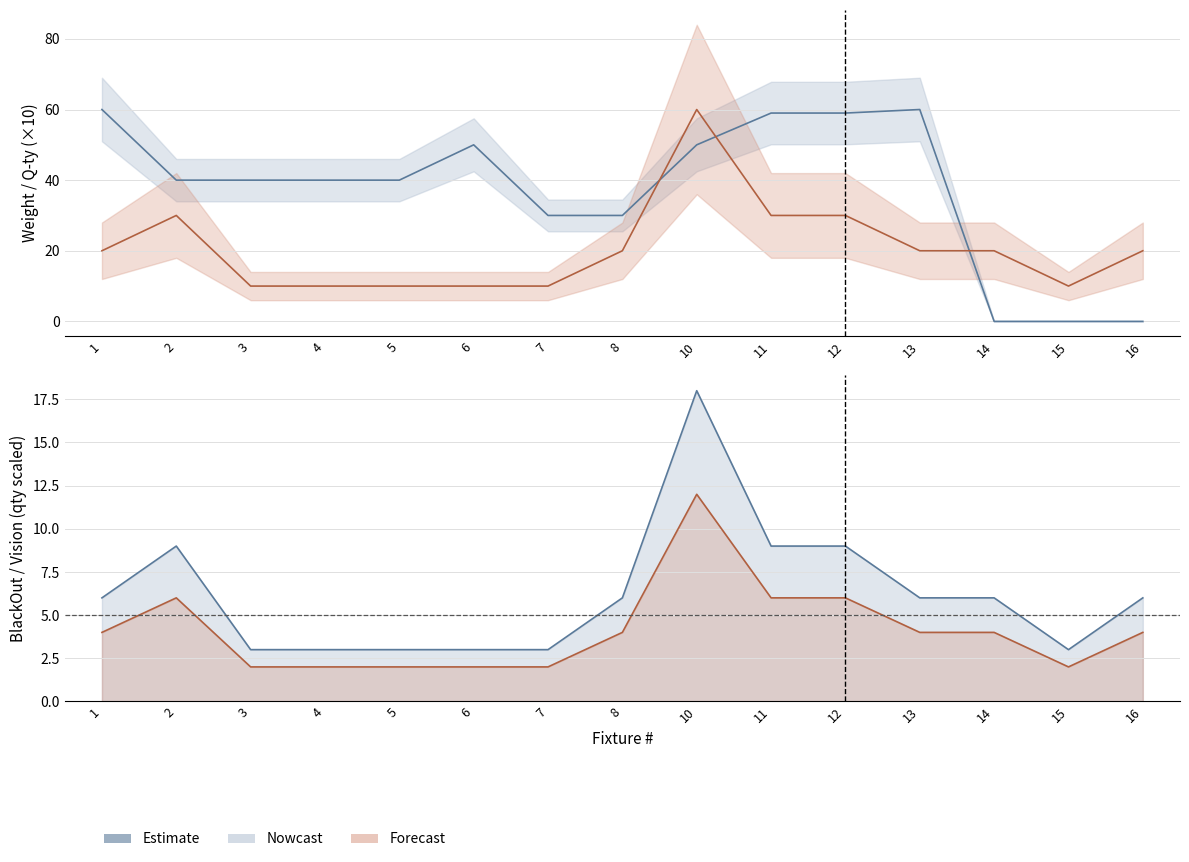

Rank the categories by Q-ty value from lowest to highest.

3, 4, 5, 6, 7, 15, 1, 8, 13, 14, 16, 2, 11, 12, 10